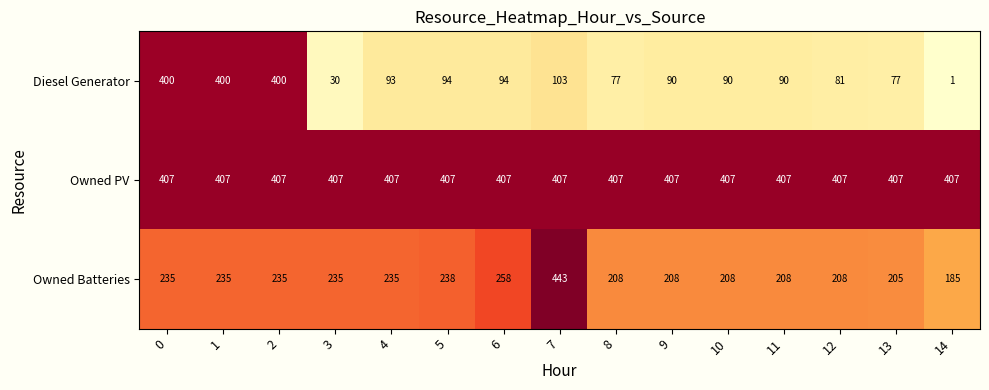

What is the difference between the highest and lowest values at 9?

317